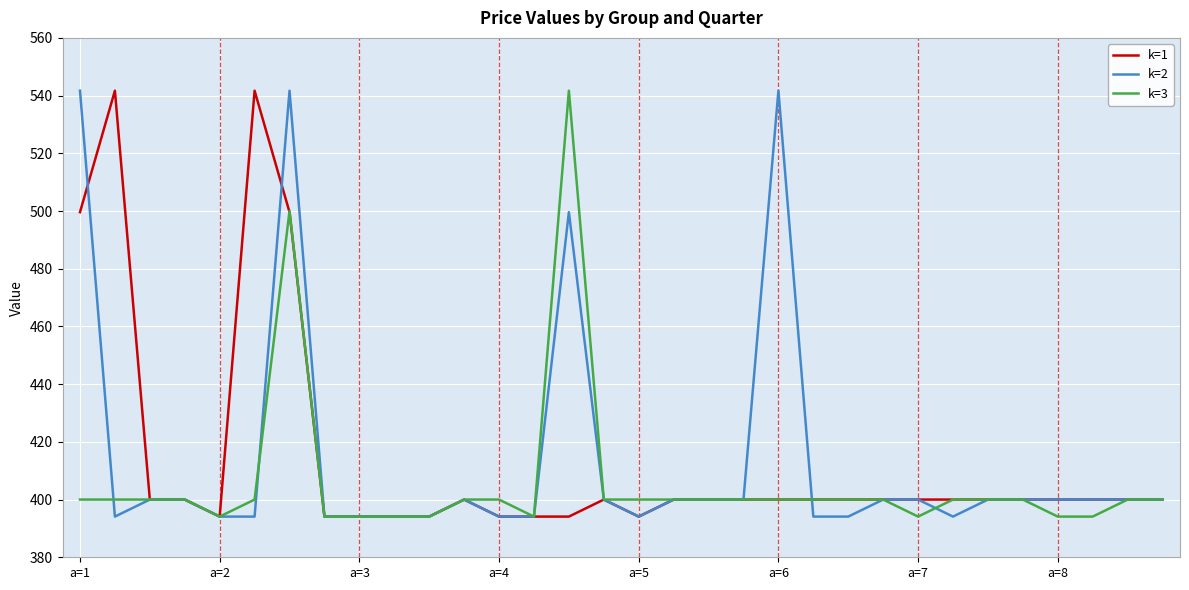

What is the maximum value shown in the chart?

541.7